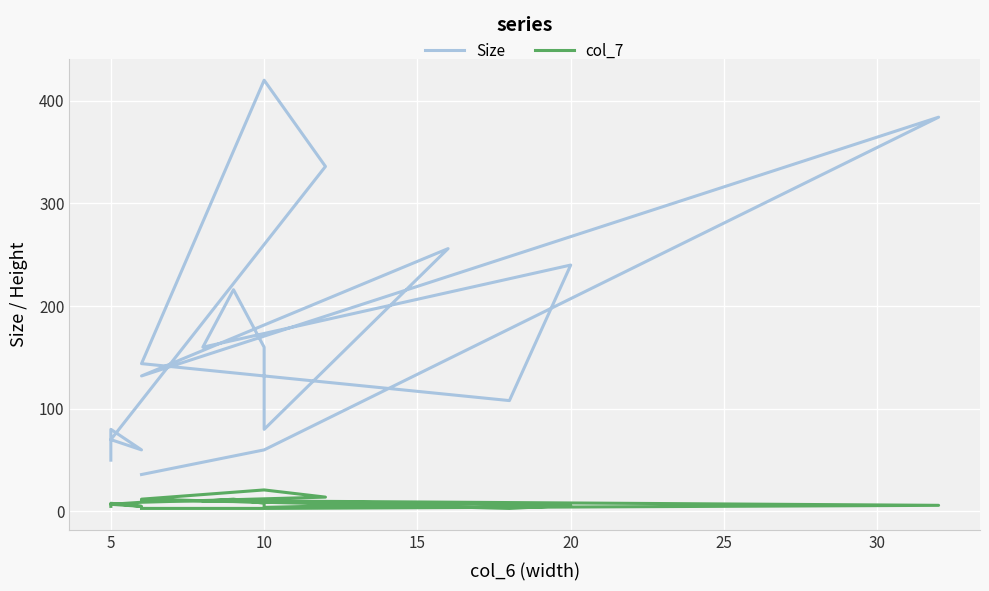

Count the number of data series in this chart.

2